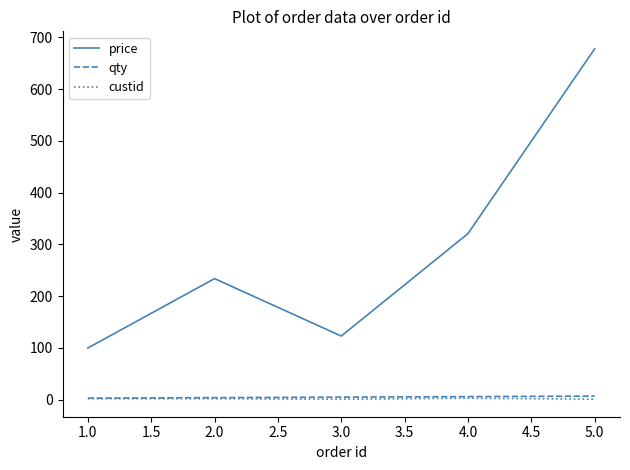

Where is the first local maximum for price?

2.0